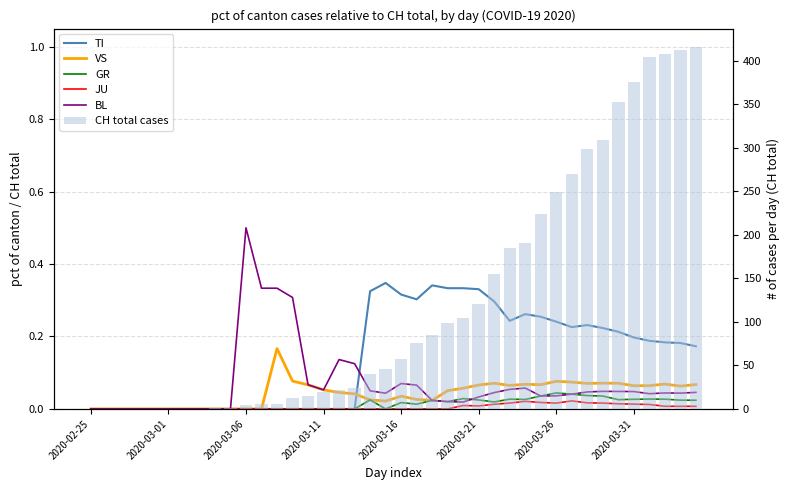

How many groups of bars are there?

40